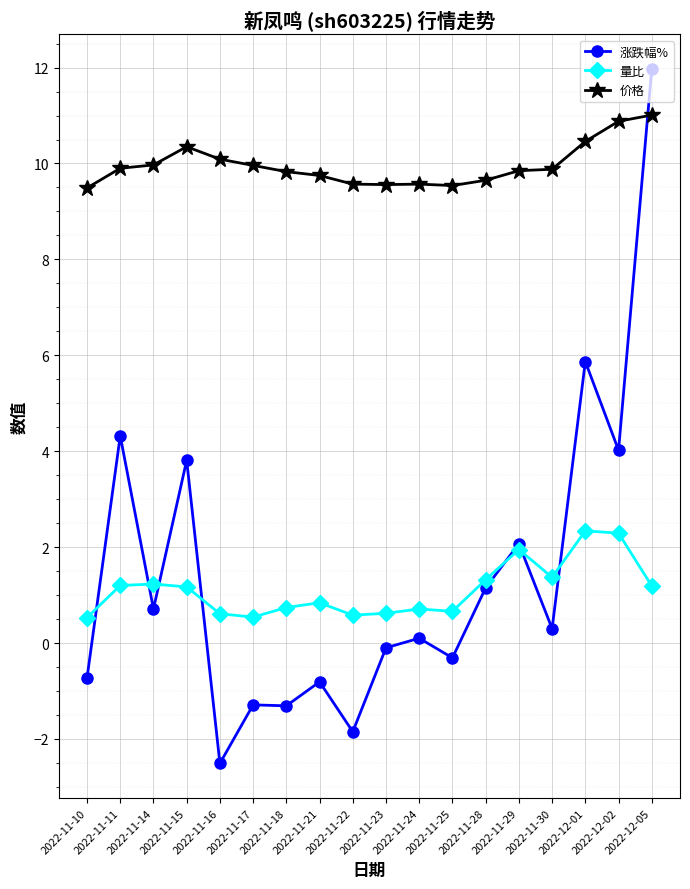

Does the chart display data point markers on the line(s)?

Yes